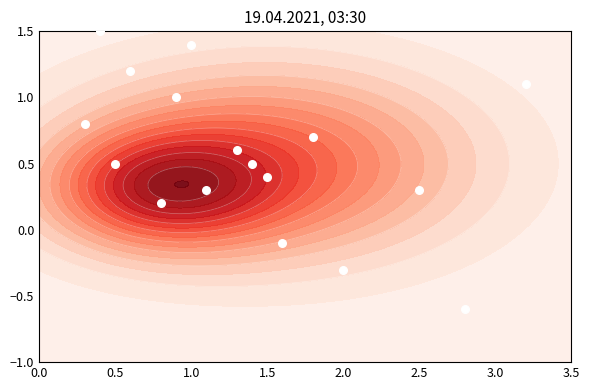

What is the sum of all values?

9.5